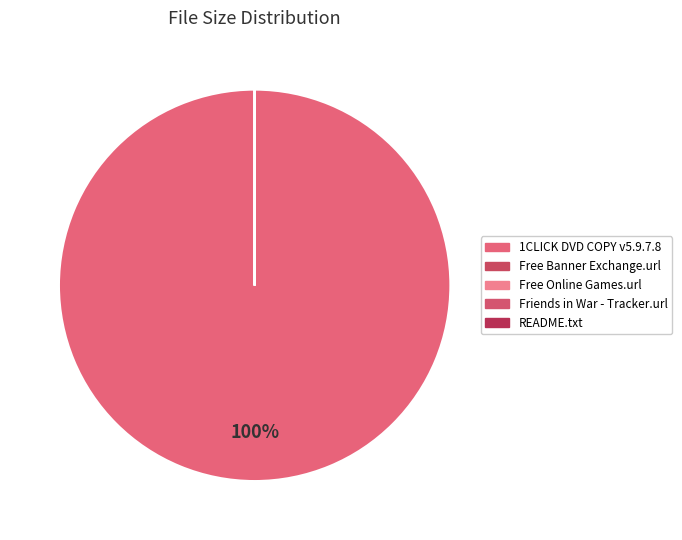

Which has a higher value, README.txt or Free Banner Exchange.url?

Free Banner Exchange.url